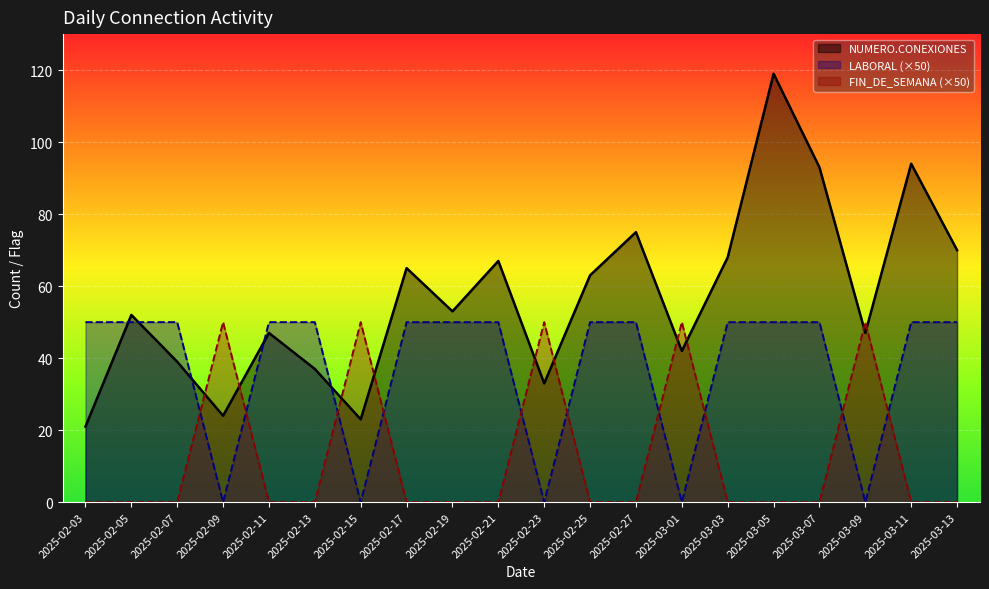

What is the difference between the second highest and minimum values in the LABORAL series?

50